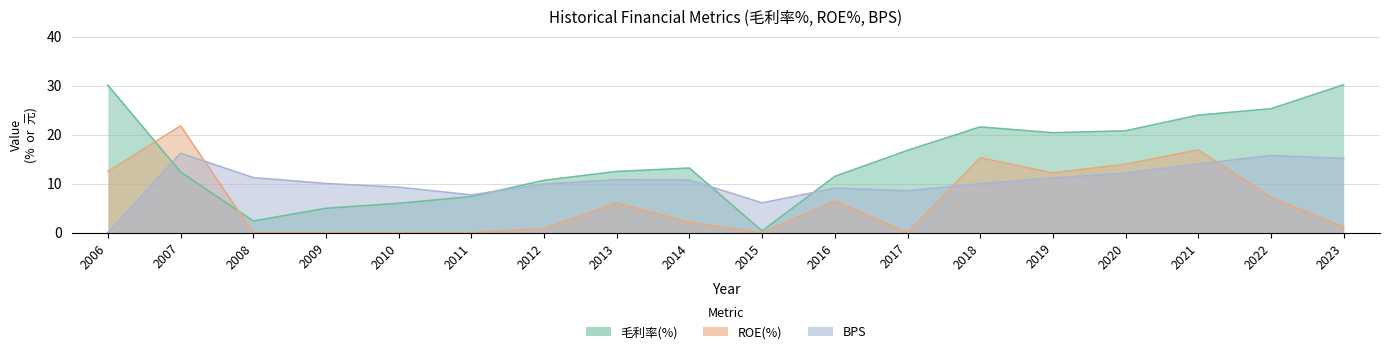

What is the value of the BPS point at the 9th from the left?

10.8